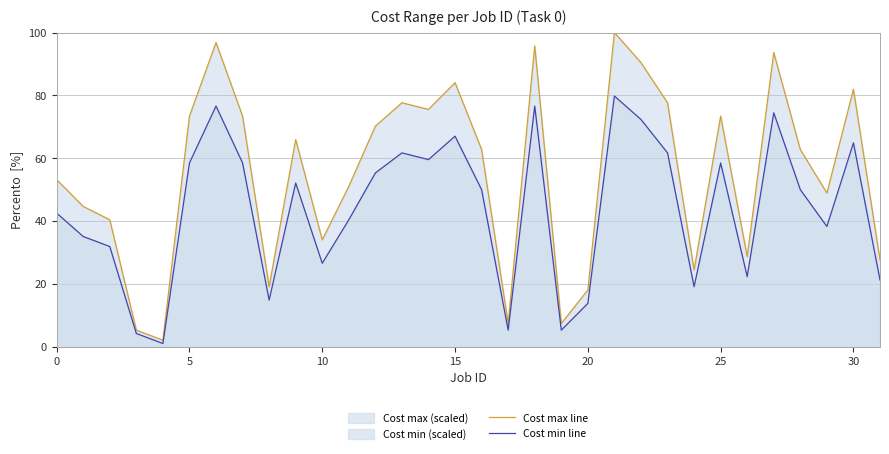

Which series has the largest total across all categories?

Cost max line